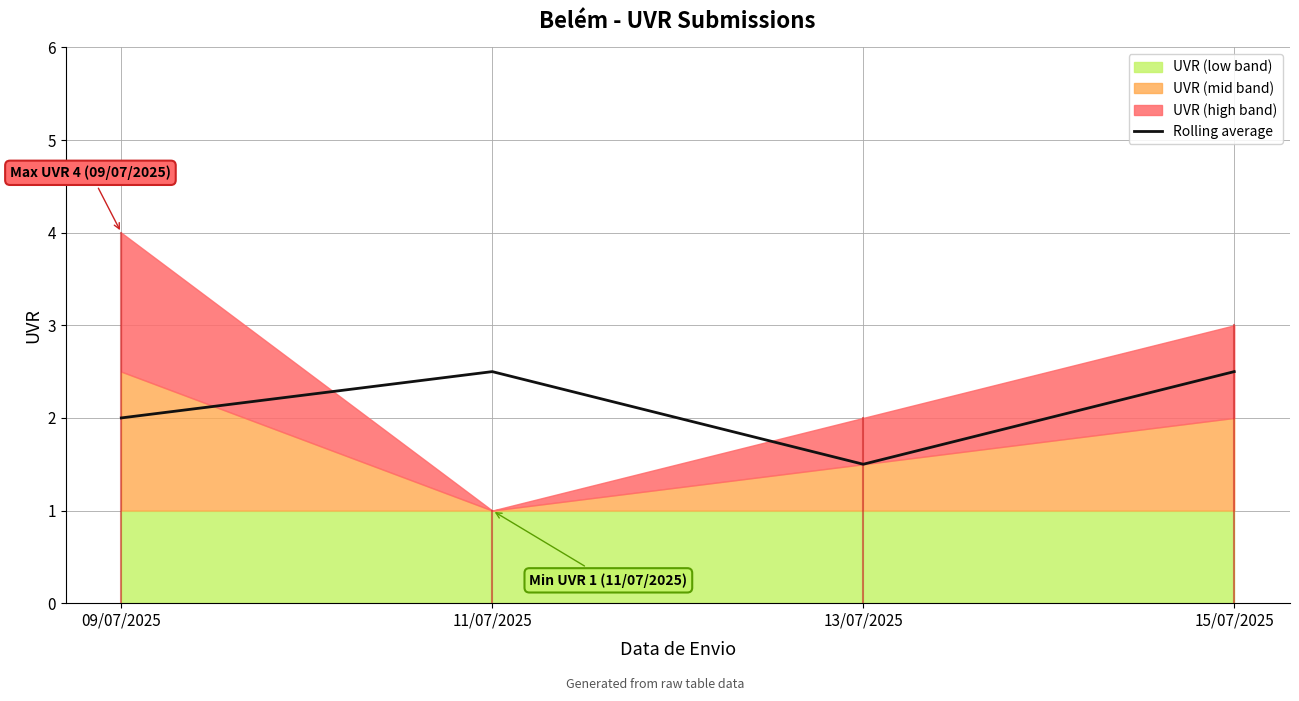

True or false: the data shows 2.0 at 09/07/2025.

True